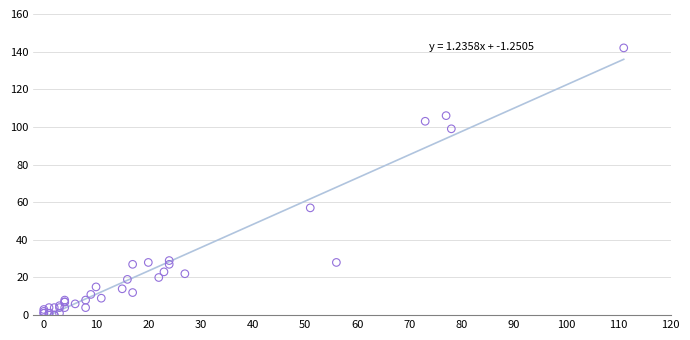

What Y value in the scatter plot is closest to 71?

57